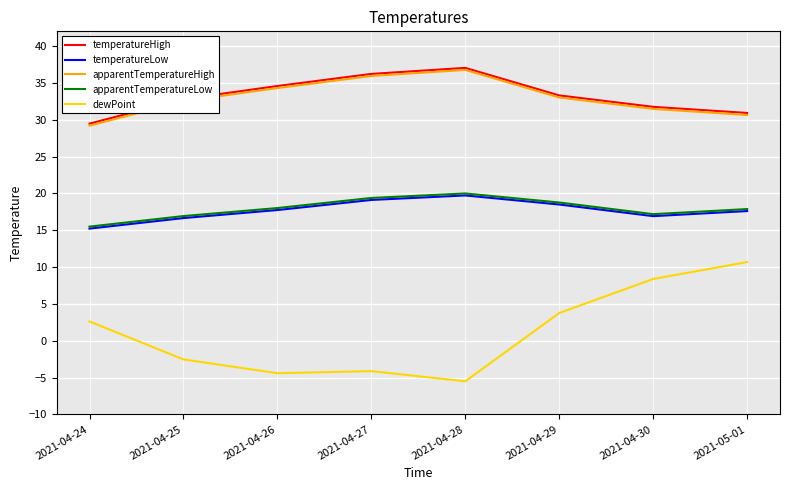

True or false: temperatureHigh and temperatureLow cross at least once.

False